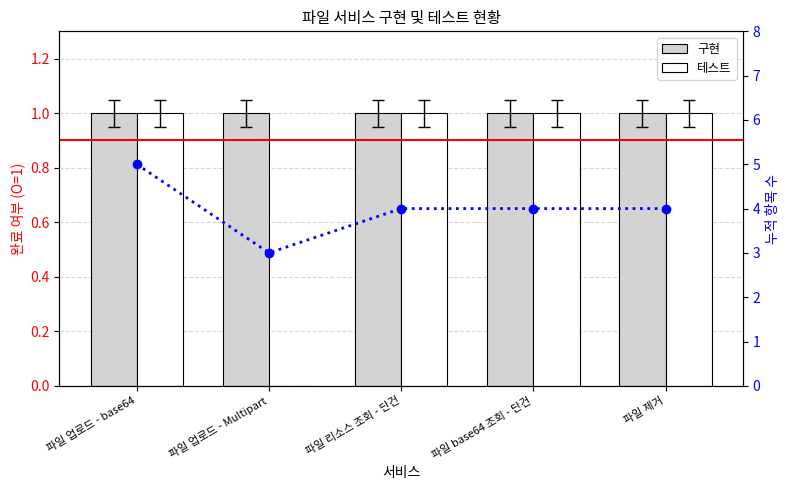

What is the spread (max minus min) of values at 파일 업로드 - Multipart?

3